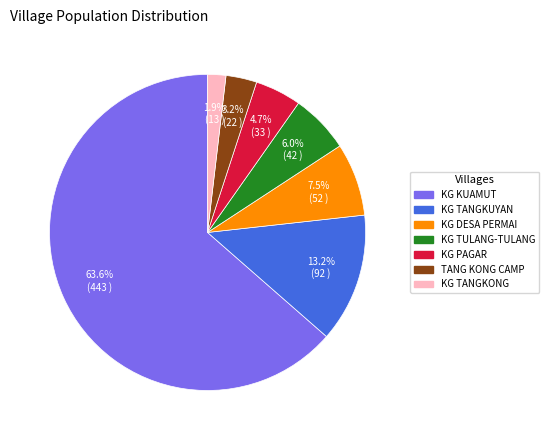

What is the majority slice?

KG KUAMUT